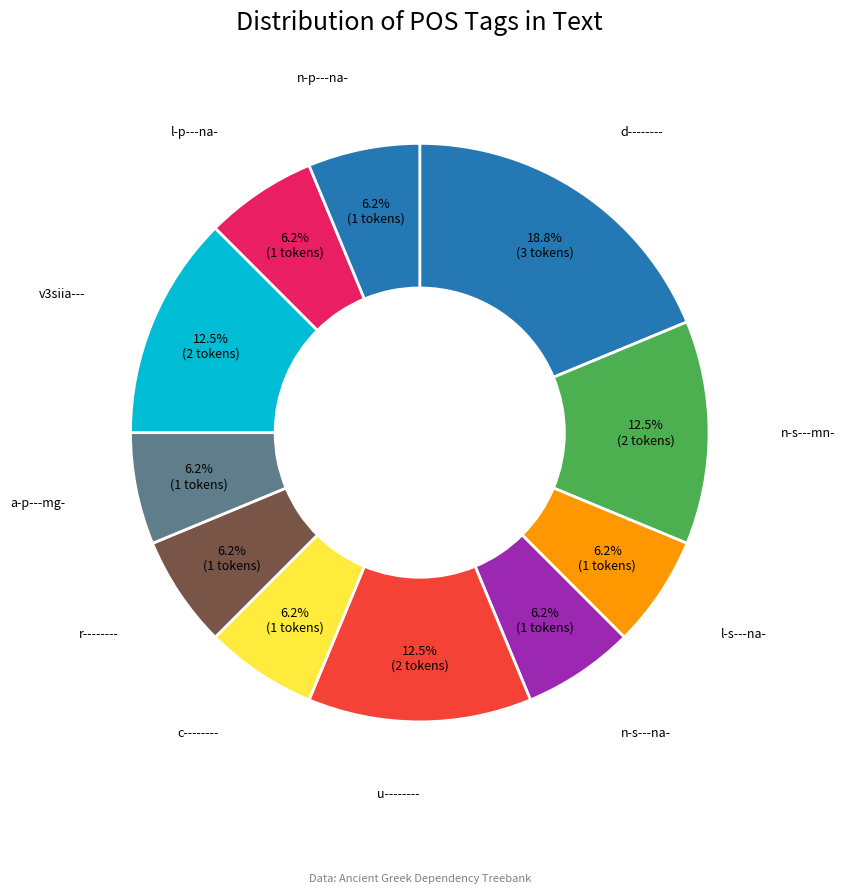

What is the largest slice in the pie chart?

d--------